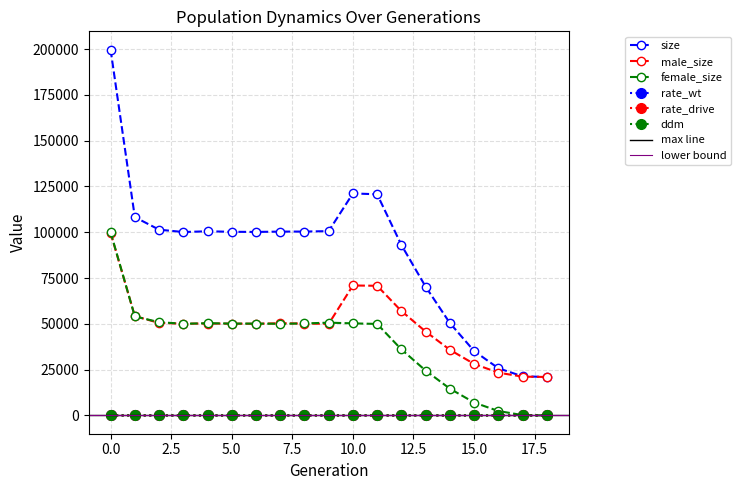

True or false: rate_wt and size cross at least once.

False